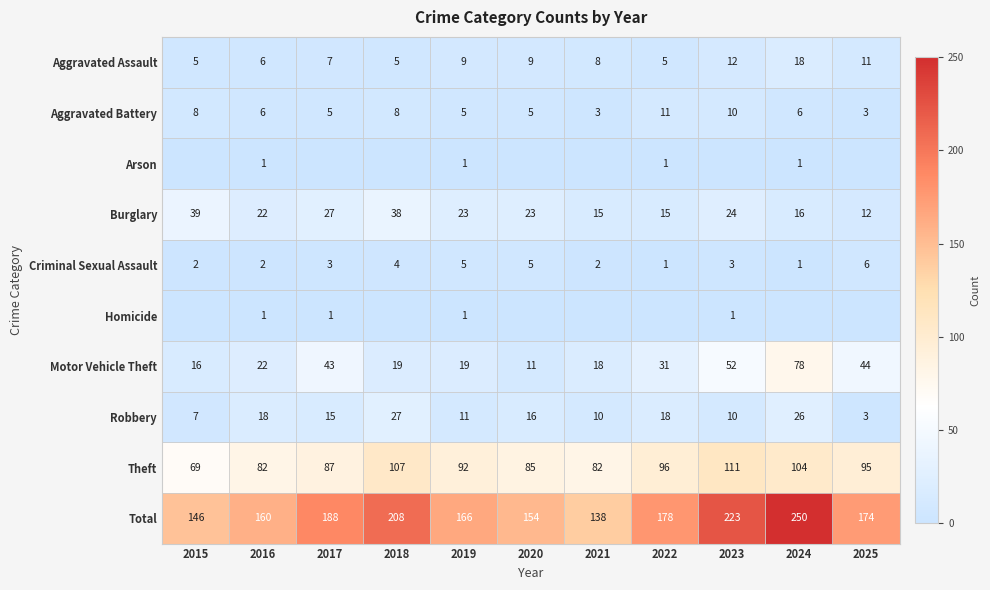

How many distinct data groups are displayed?

10